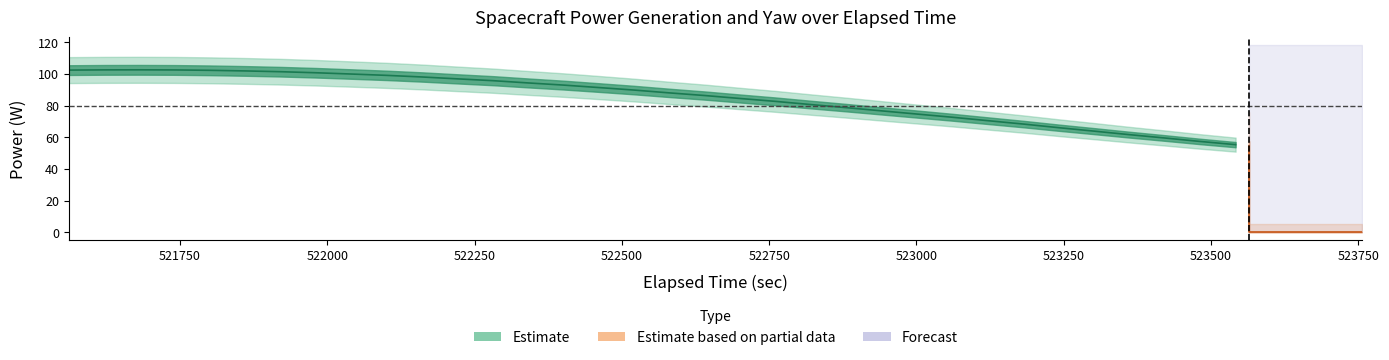

Between 523481.572059 and 523576.9066, which is larger?

523481.572059